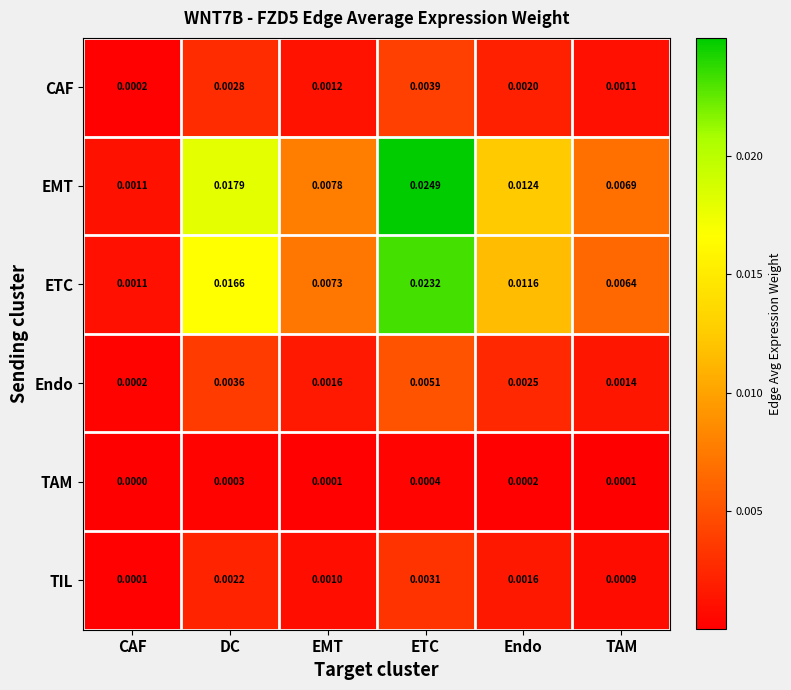

Which label corresponds to the smallest value in the chart?

CAF